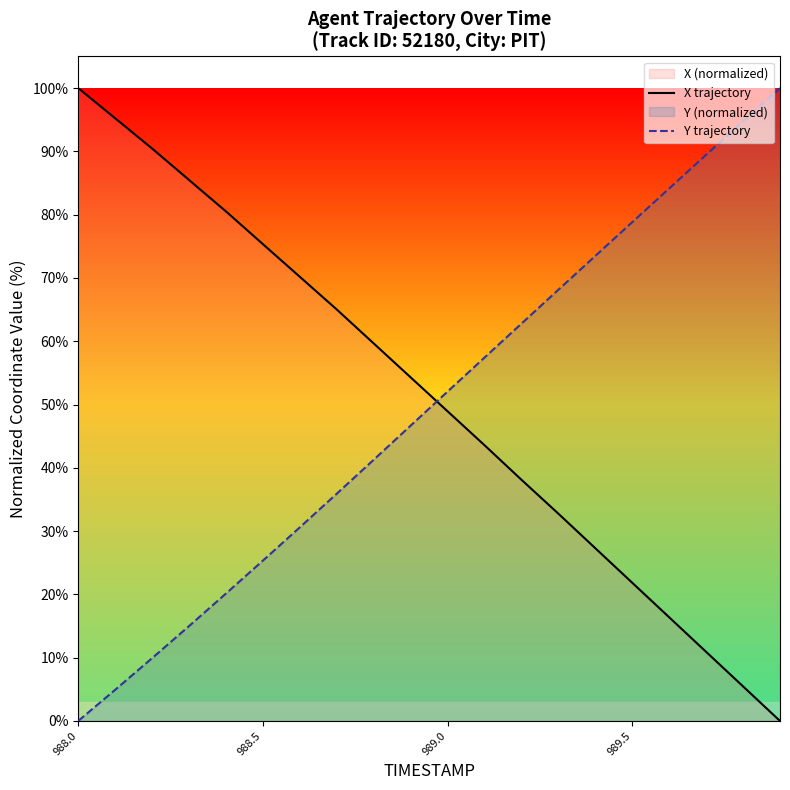

How many series are shown in this chart?

2